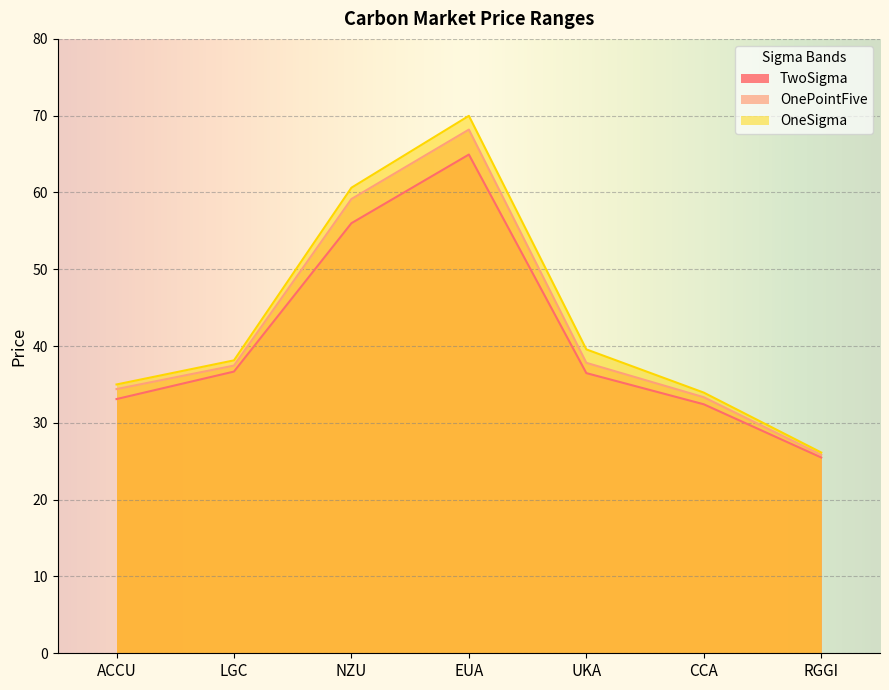

Between RGGI and ACCU, which is larger?

ACCU